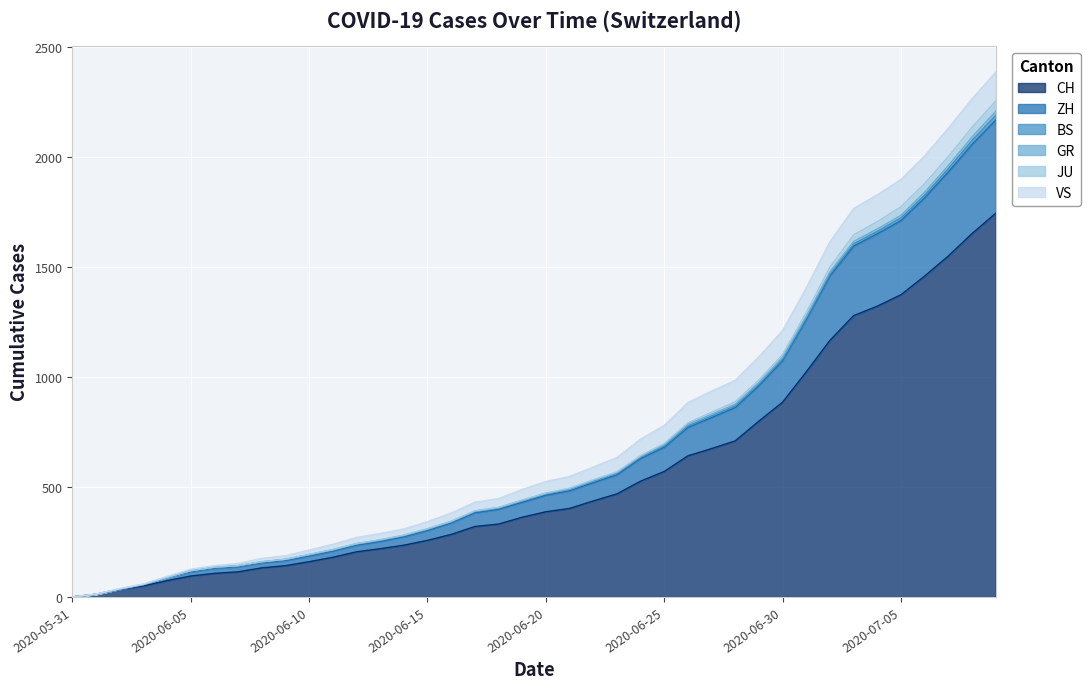

What is the highest value of the CH series?

1743